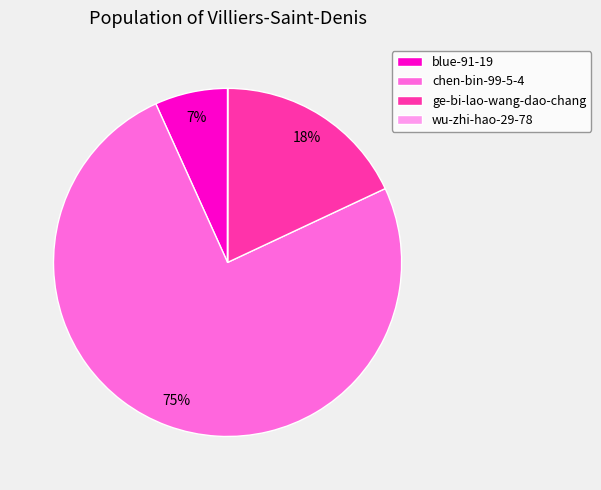

Which slice is the largest?

chen-bin-99-5-4